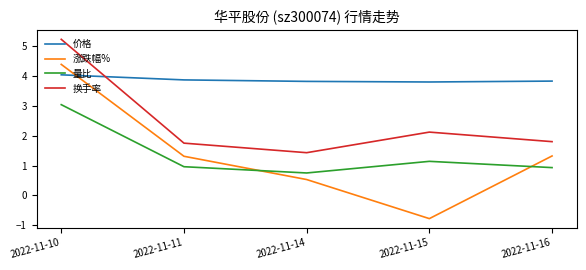

What is the difference between the 量比 values at 2022-11-15 and 2022-11-11?

0.2